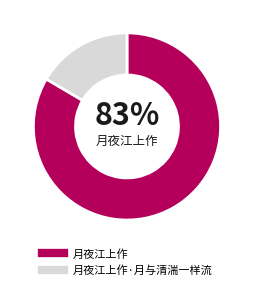

Is there a majority slice in this chart?

Yes